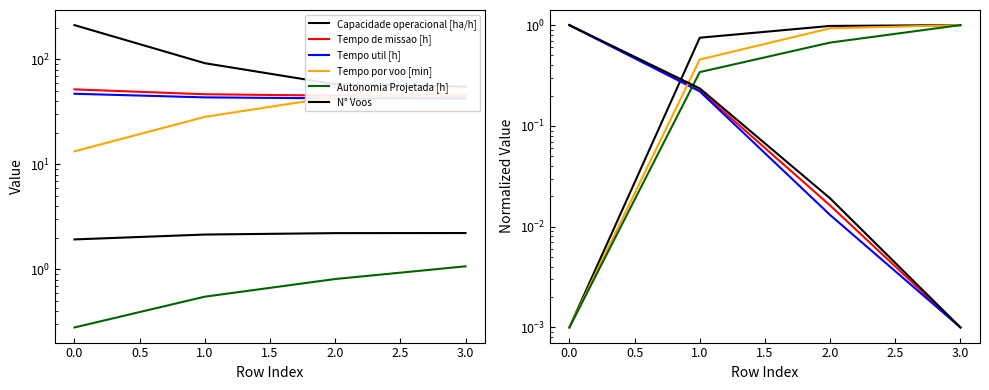

Which has a higher value, 1.0 or 2.0?

2.0